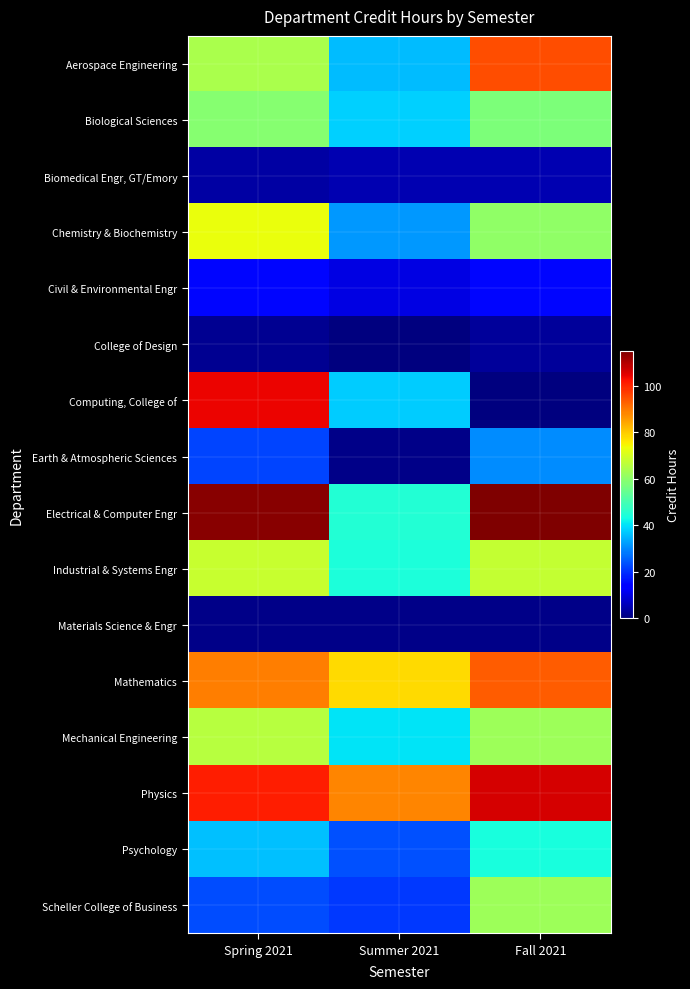

Rank the series by their maximum value, from highest to lowest.

Electrical & Computer Engr, Physics, Computing, College of, Aerospace Engineering, Mathematics, Chemistry & Biochemistry, Industrial & Systems Engr, Mechanical Engineering, Scheller College of Business, Biological Sciences, Psychology, Earth & Atmospheric Sciences, Civil & Environmental Engr, Biomedical Engr, GT/Emory, College of Design, Materials Science & Engr